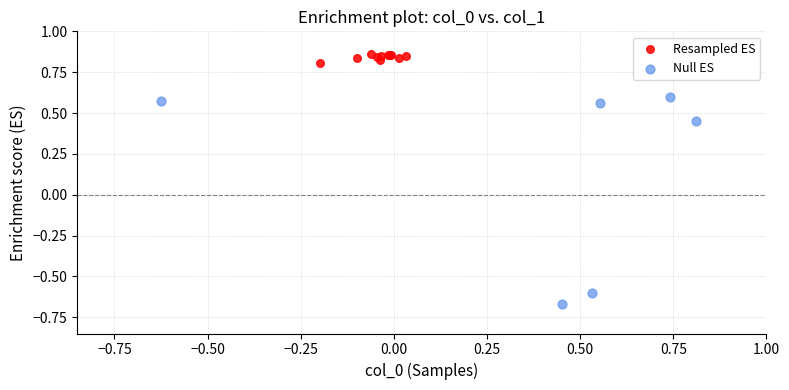

Which series reaches the minimum Y coordinate?

Null ES